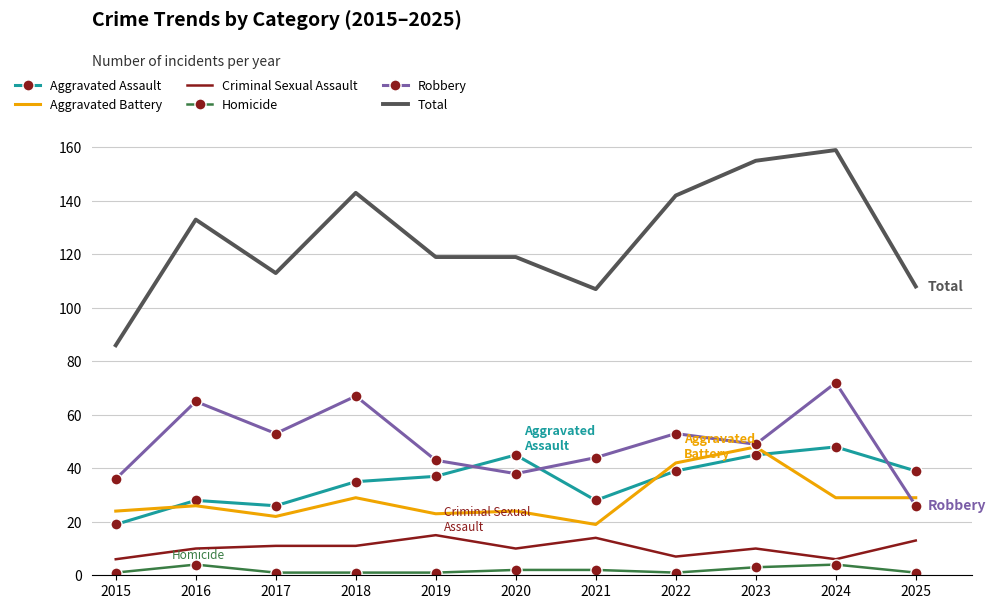

Which series has the largest total across all categories?

Total